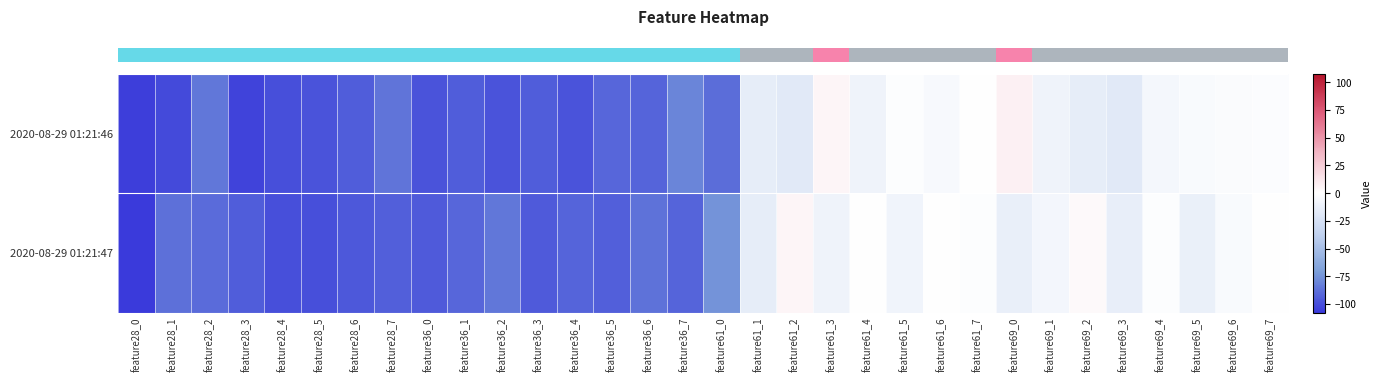

What is the minimum value shown in the chart?

-107.7